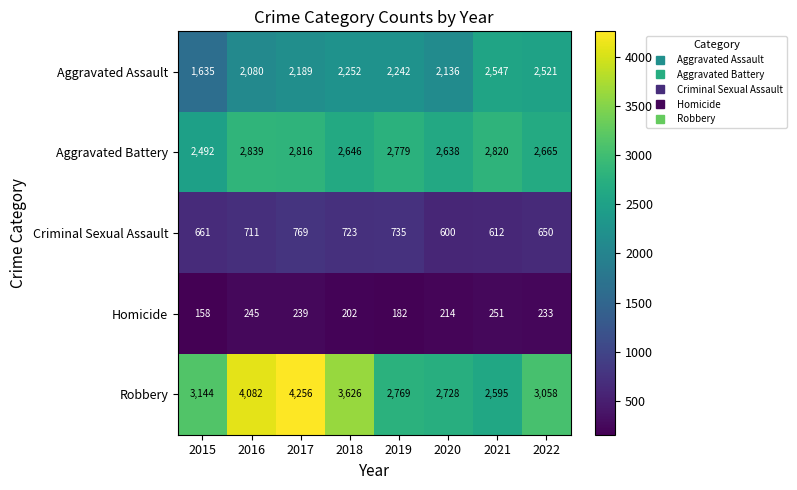

At which label is Criminal Sexual Assault closest to 684?

2015